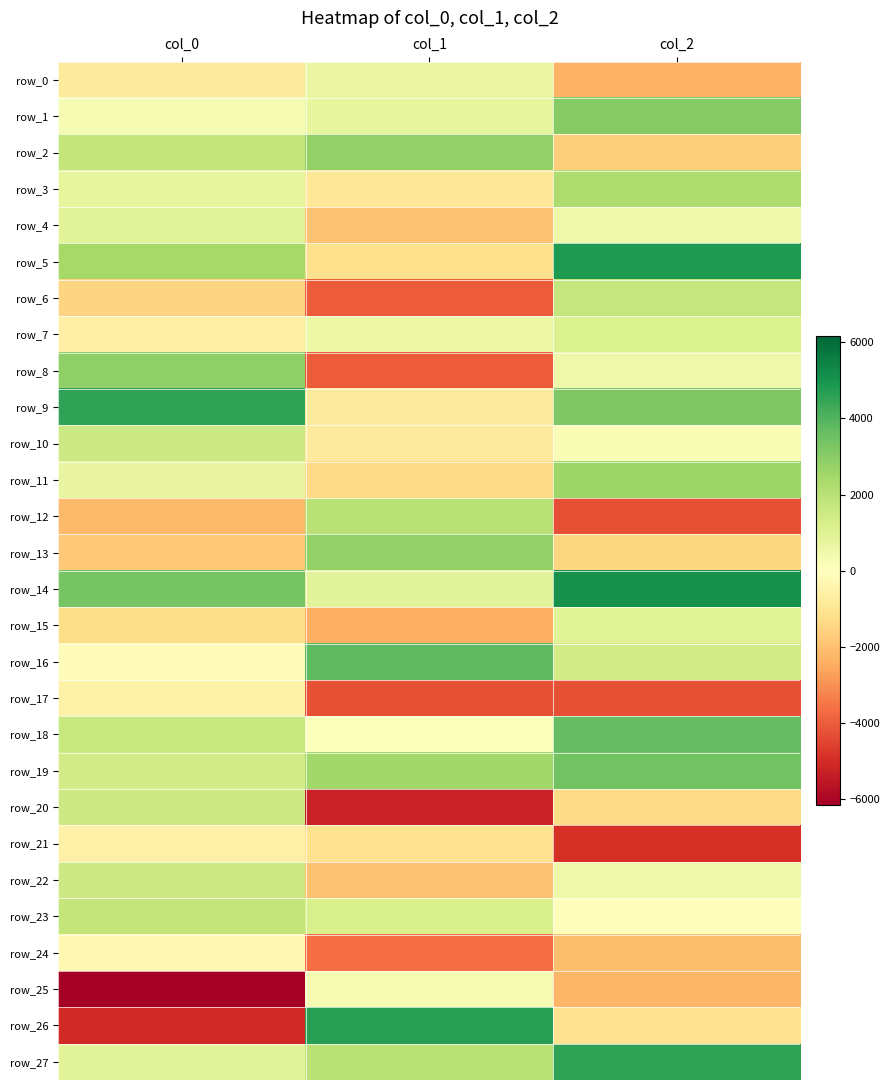

The row_19 series shows 3438.0 at col_2. True or false?

True